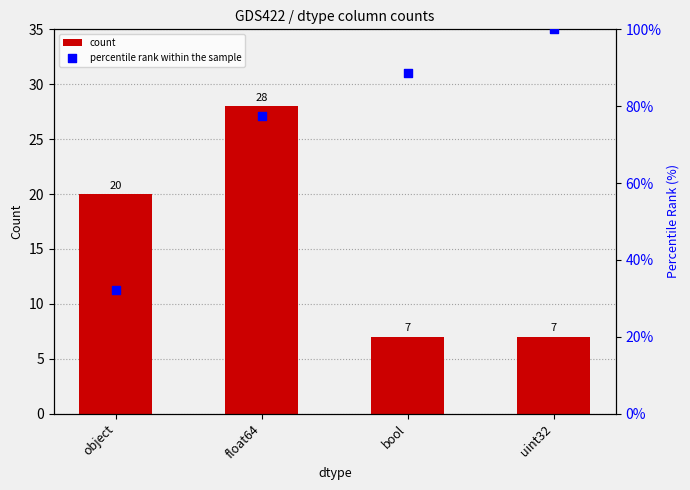

Which series has the largest total across all categories?

percentile rank within the sample